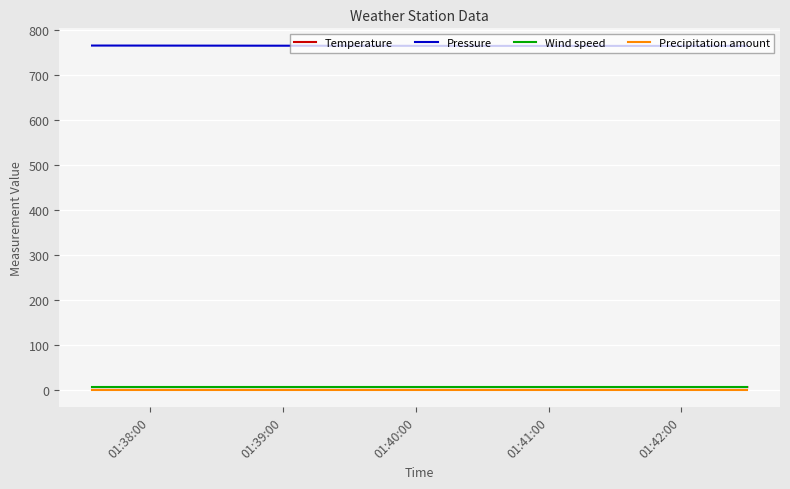

What is the greatest value displayed?

765.8